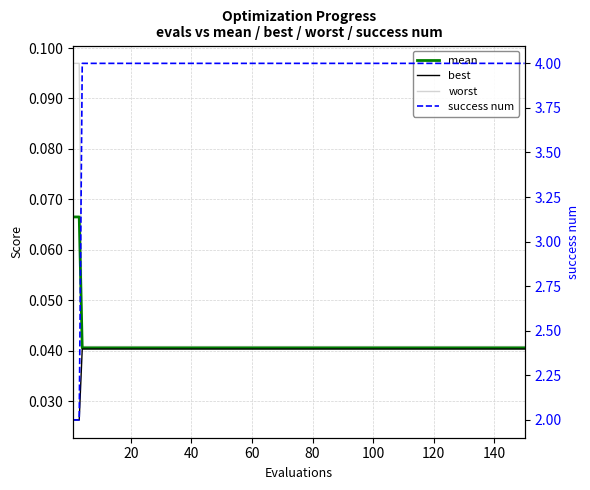

Is the value of success num at 100 greater than the value of mean at 11?

Yes